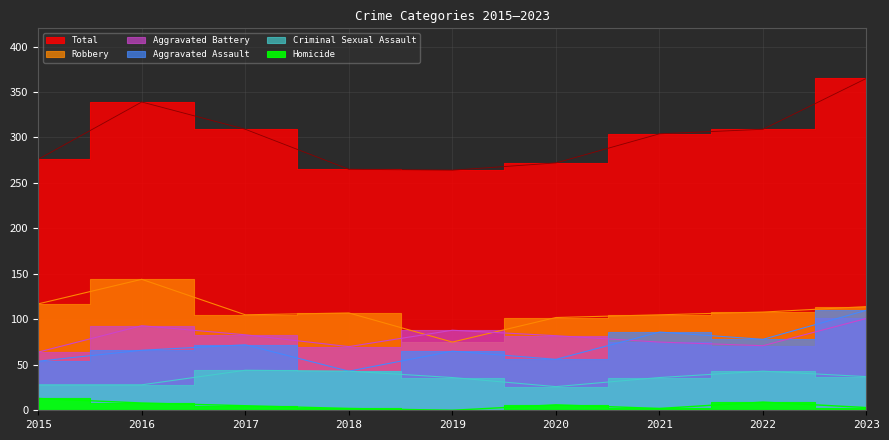

Where is the first local maximum for Aggravated Battery?

2016